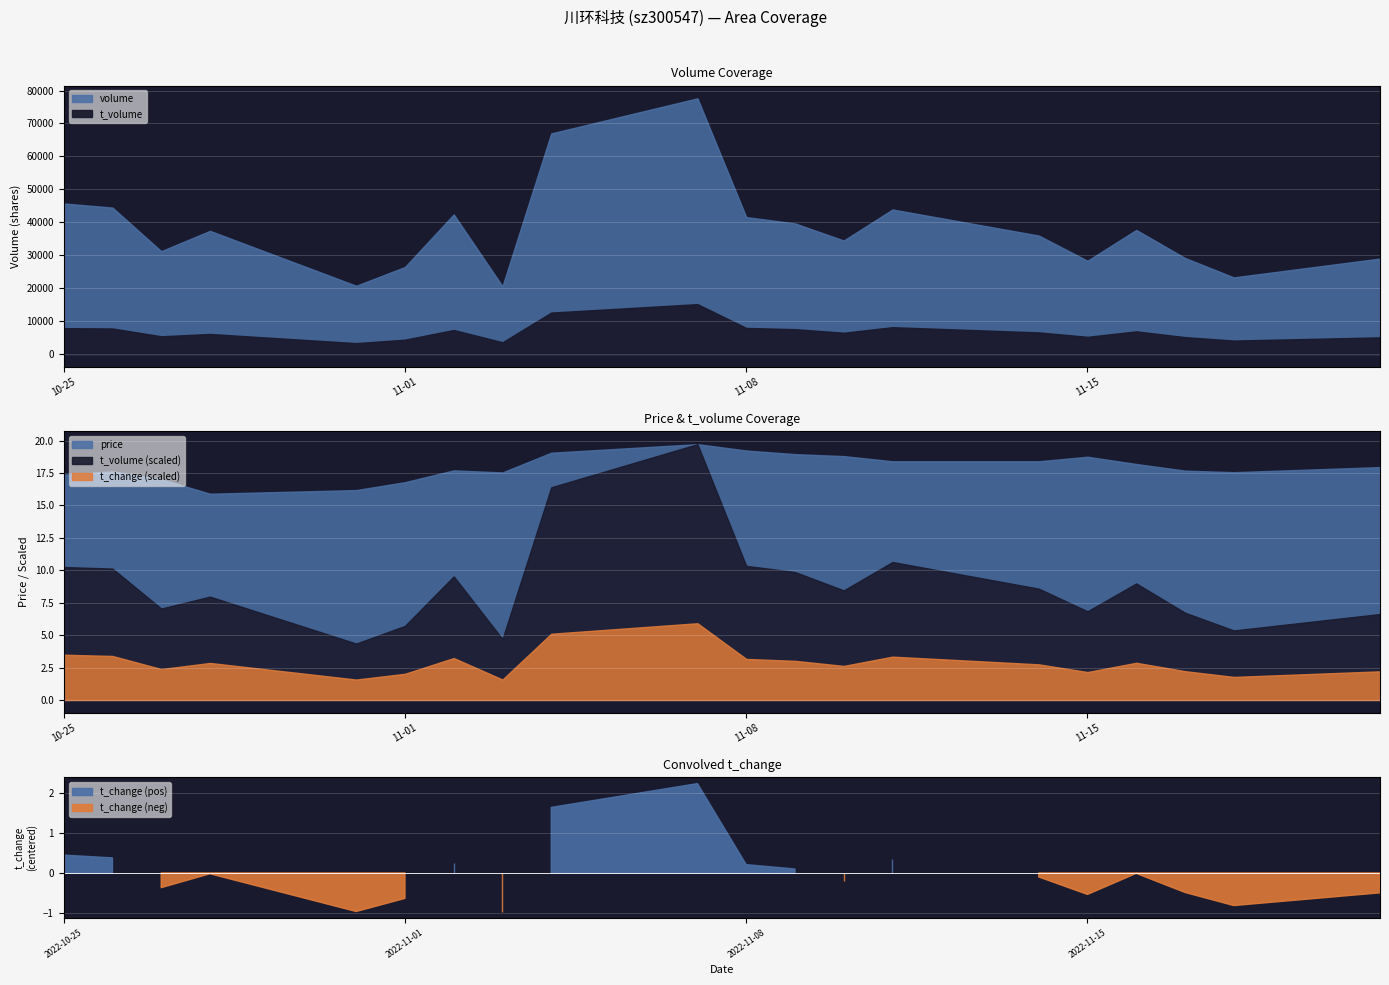

What position from the left is 2022-11-03?

8